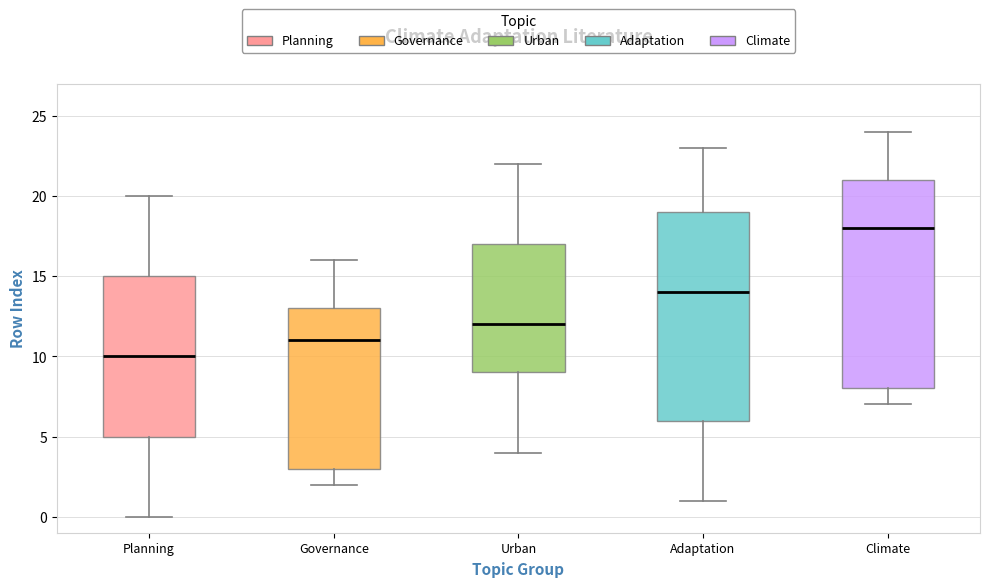

Reading left to right, transcribe this box plot: for each box, give where its median line is, the range the box spans, and where its two whiskers end, as read against the y-axis. The values are not printed on the chart, so give them approximately, as read against the axis.

Planning: median 10, box 5 to 15, whiskers 0 to 20
Governance: median 11, box 3 to 13, whiskers 2 to 16
Urban: median 12, box 9 to 17, whiskers 4 to 22
Adaptation: median 14, box 6 to 19, whiskers 1 to 23
Climate: median 18, box 8 to 21, whiskers 7 to 24